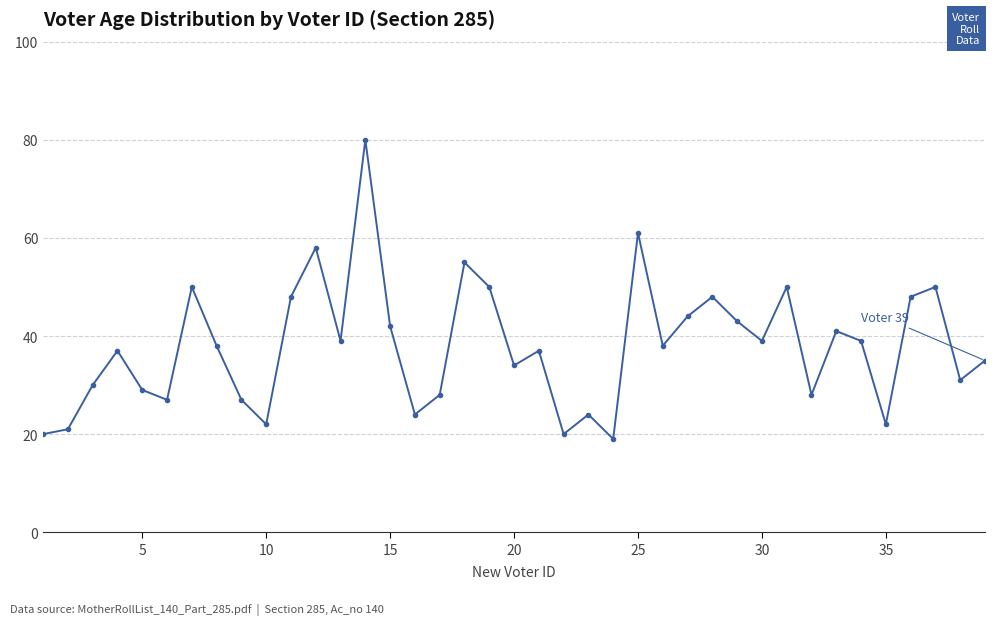

What is the maximum value shown in the chart?

80